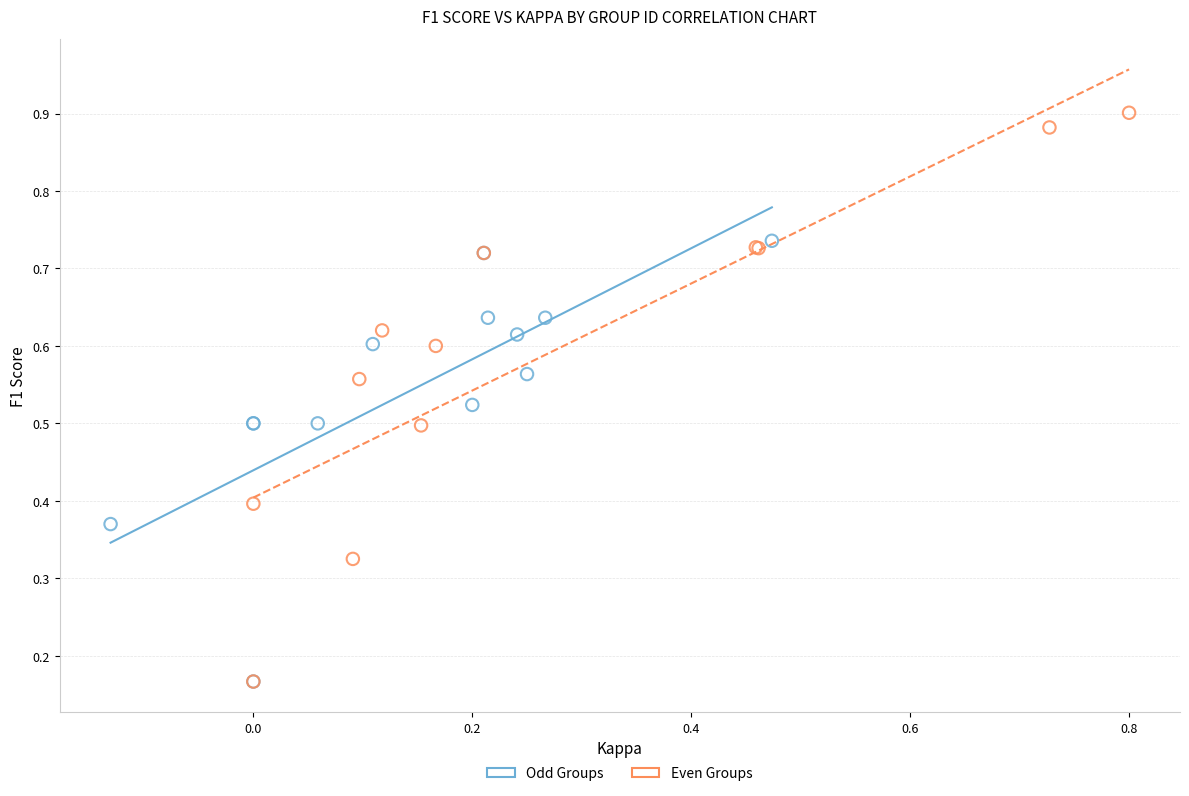

Which series has the largest Y range (max minus min)?

Even Groups